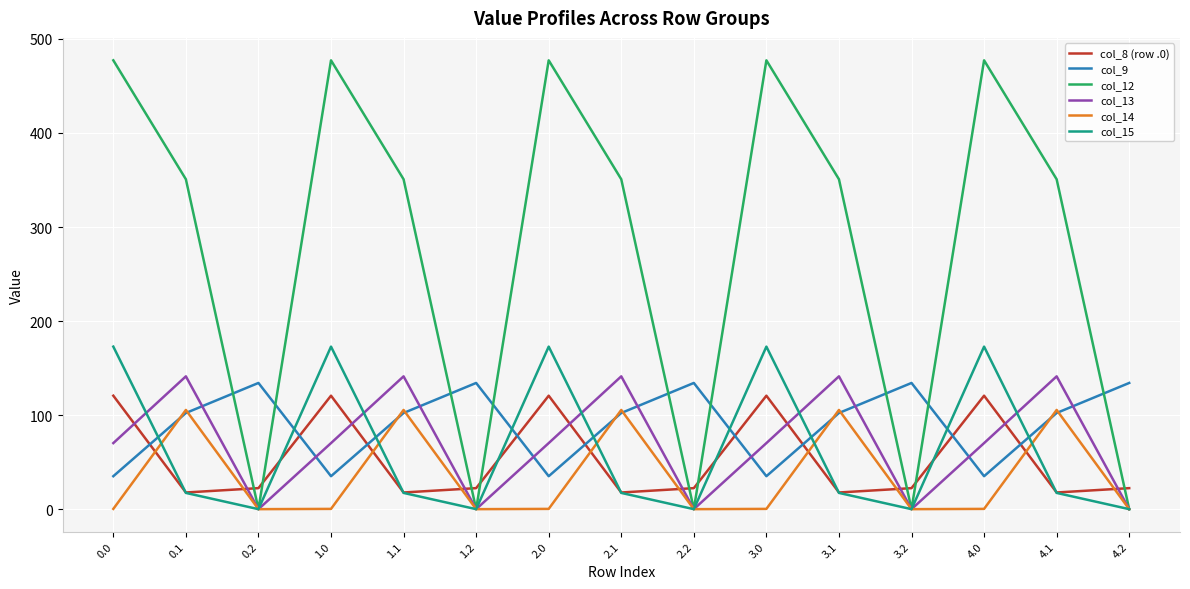

At which category does col_8 (row .0) reach its first local valley?

0.1